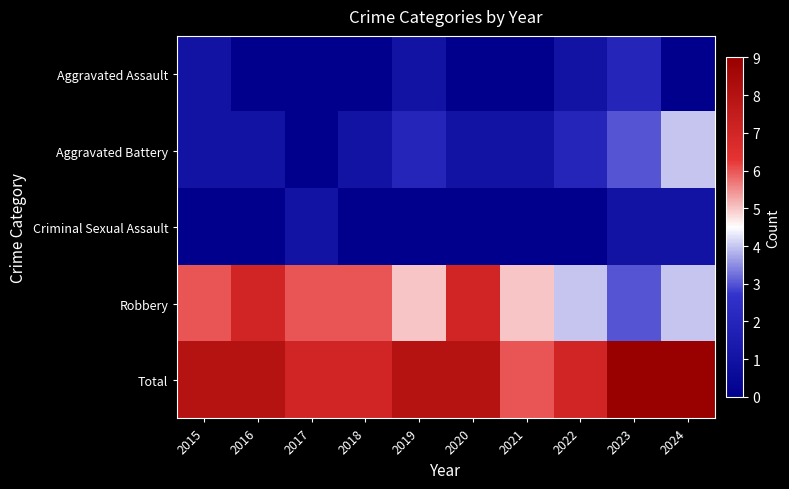

What is the spread (max minus min) of values at 2016?

8